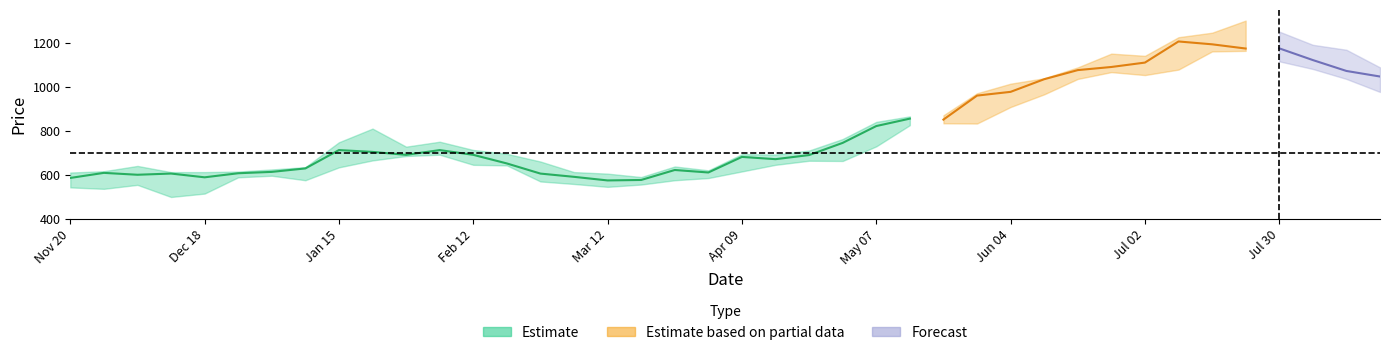

Where is Close nearest to the value 889?

25